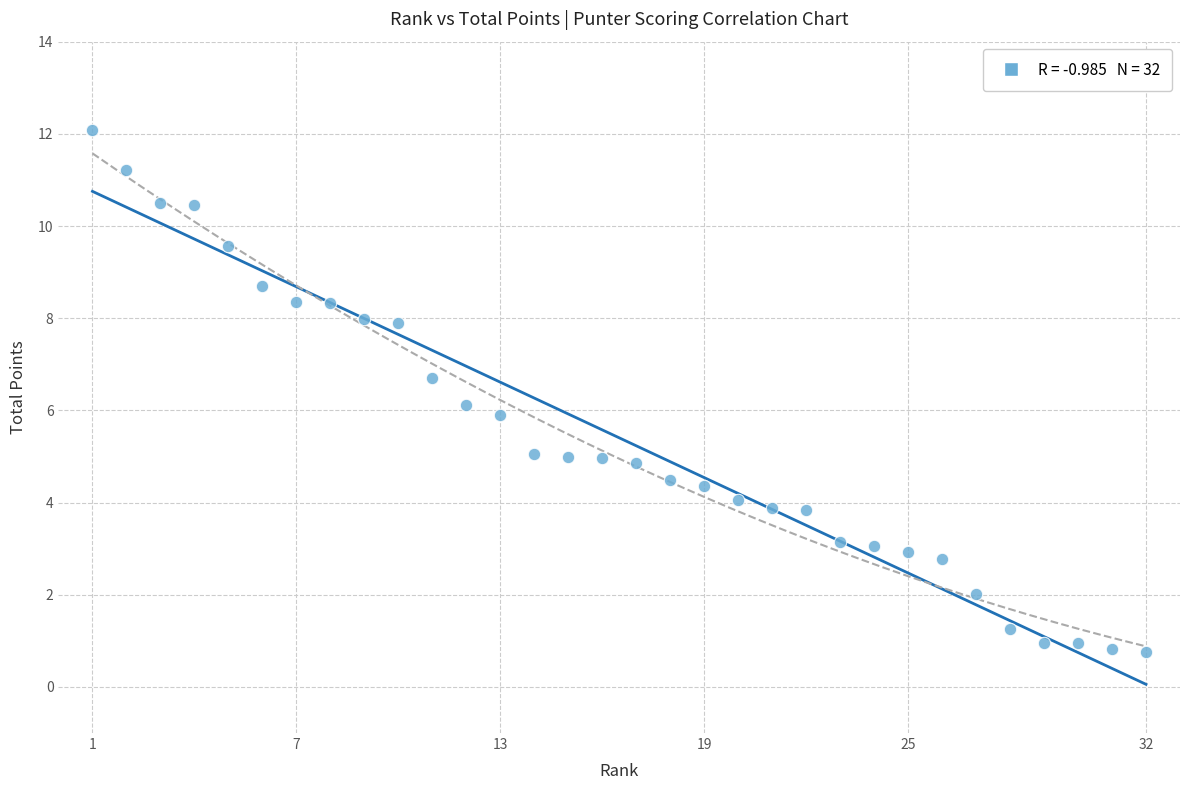

What is the range of X values (max minus min)?

31.0